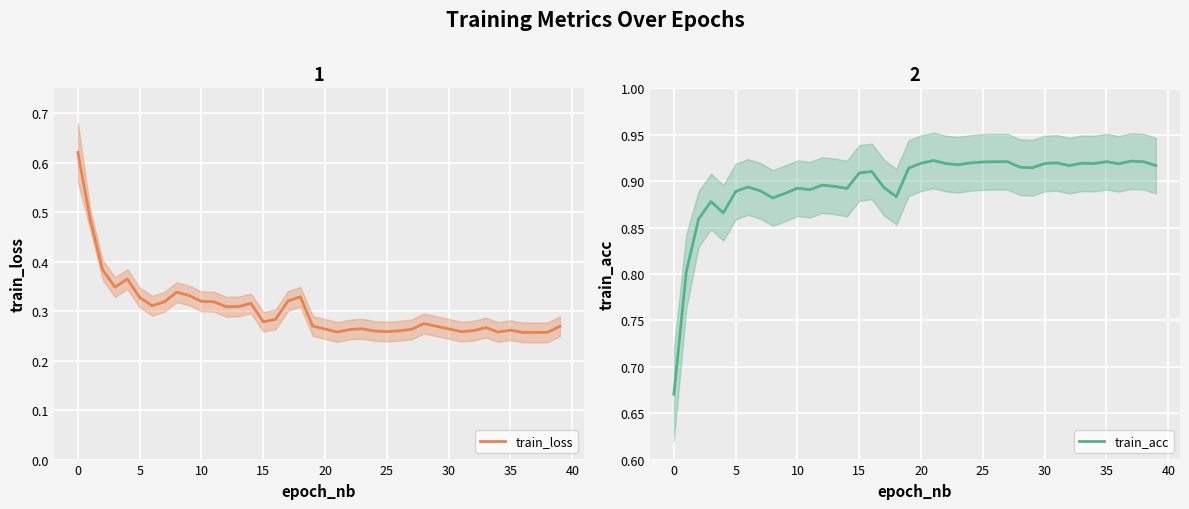

What is the difference between the maximum and minimum values in the train_loss series?

0.4